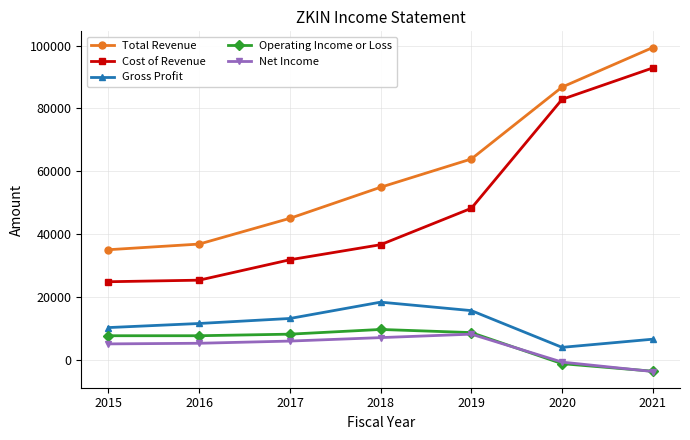

What is the value of the Gross Profit point at the 6th from the left?

3900